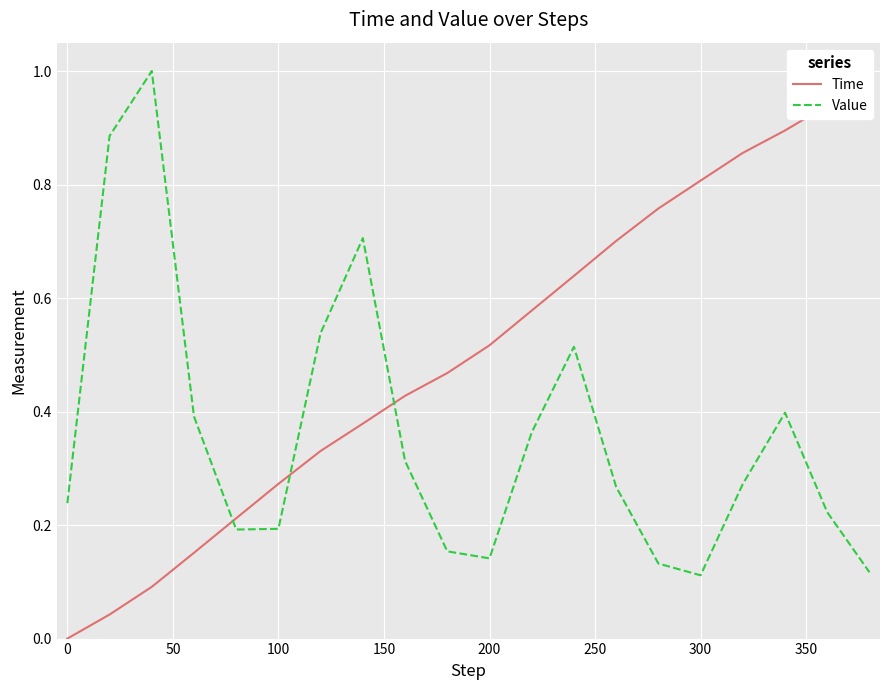

What is the highest value of the Value series?

1.0